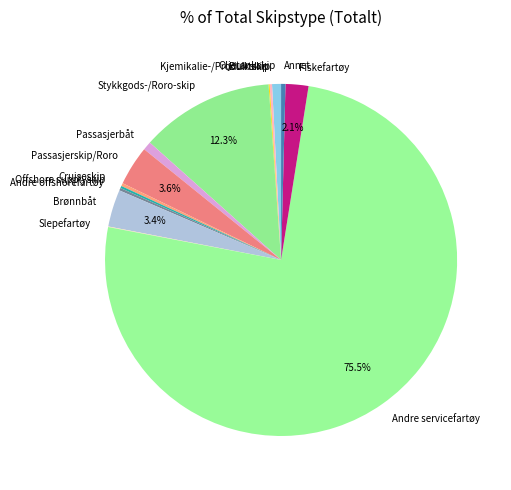

What is the largest slice in the pie chart?

Andre servicefartøy